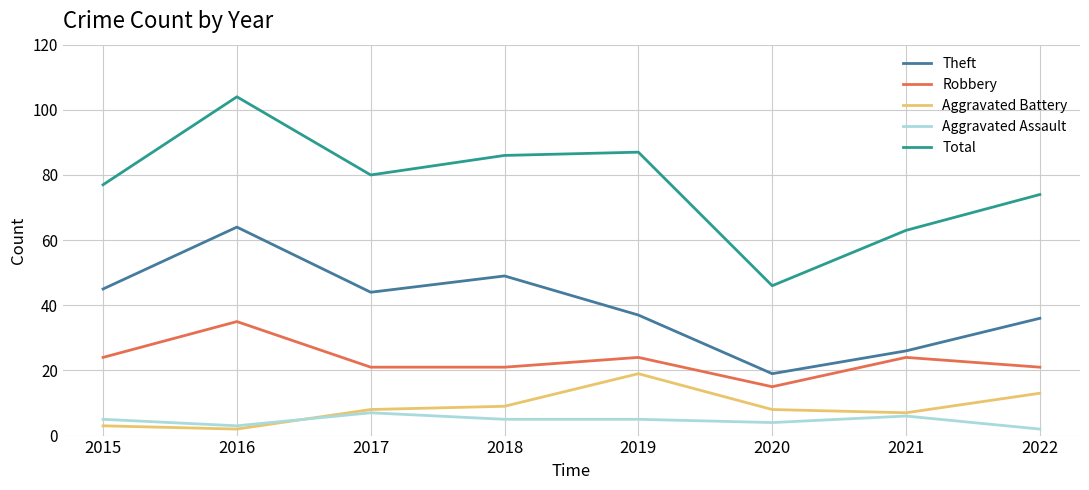

Which category has the highest value in the Theft series?

2016